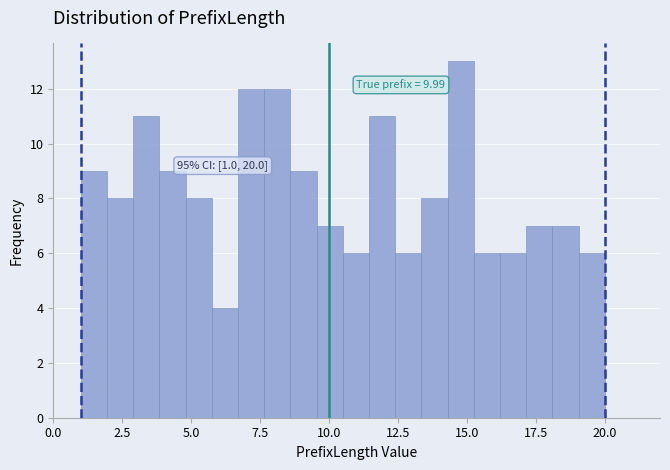

Around what value on the x-axis is the tallest bar? Give the approximate position of its centre, as read against the axis.

15.0